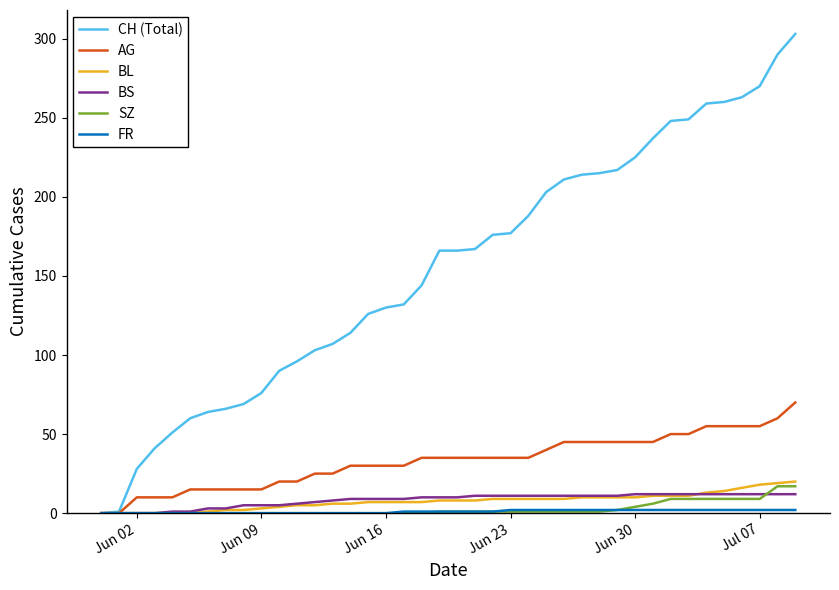

Which series has the largest total across all categories?

CH (Total)